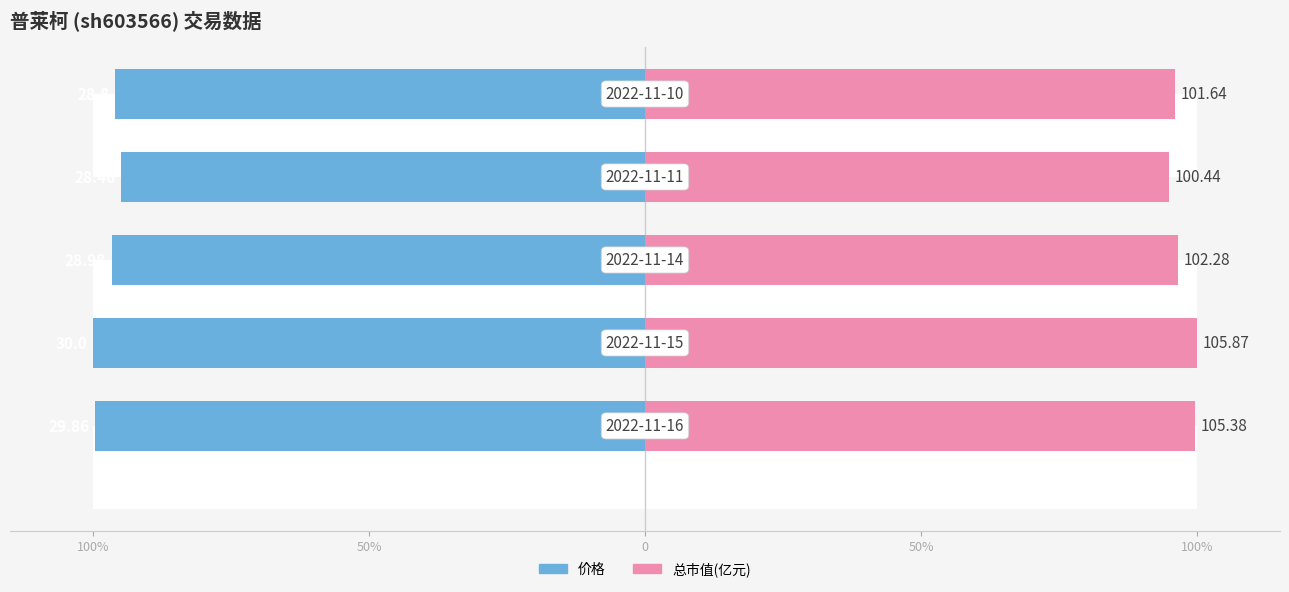

How many categories are shown in the chart?

5